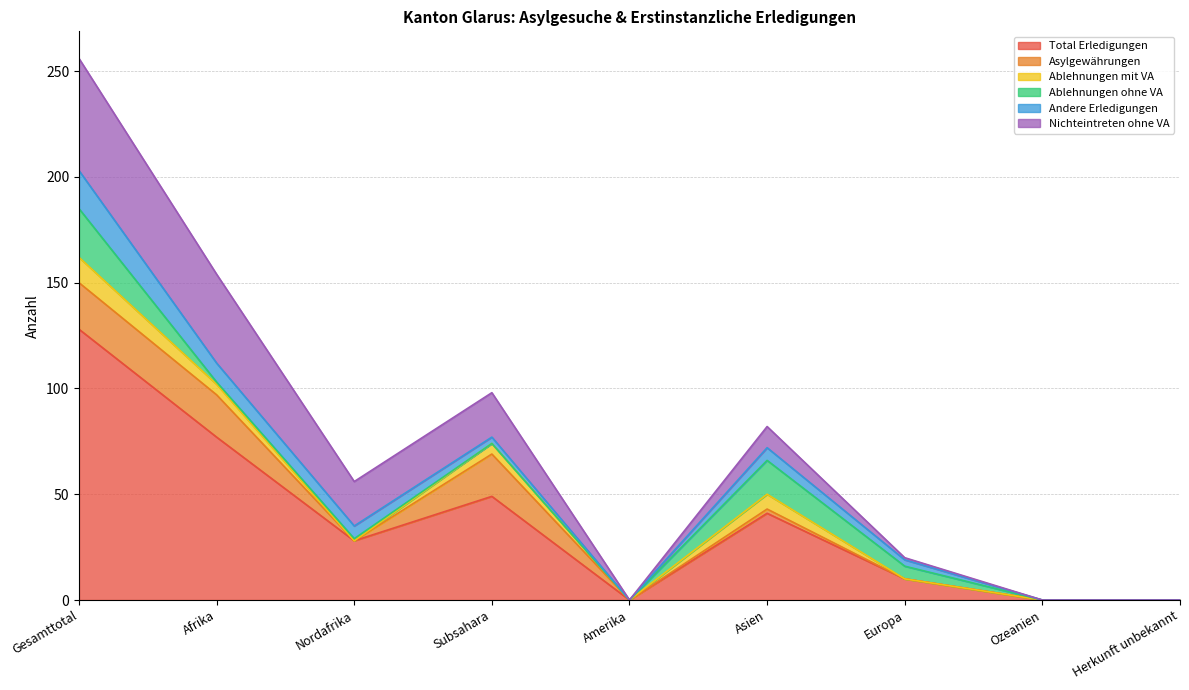

Reading left to right, list all the values displayed in this chart.

Total Erledigungen: 128	77	28	49	0	41	10	0	0
Asylgewährungen: 22	20	0	20	0	2	0	0	0
Ablehnungen mit VA: 12	5	0	5	0	7	0	0	0
Ablehnungen ohne VA: 23	1	1	0	0	16	6	0	0
Andere Erledigungen: 18	9	6	3	0	6	3	0	0
Nichteintreten ohne VA: 53	42	21	21	0	10	1	0	0